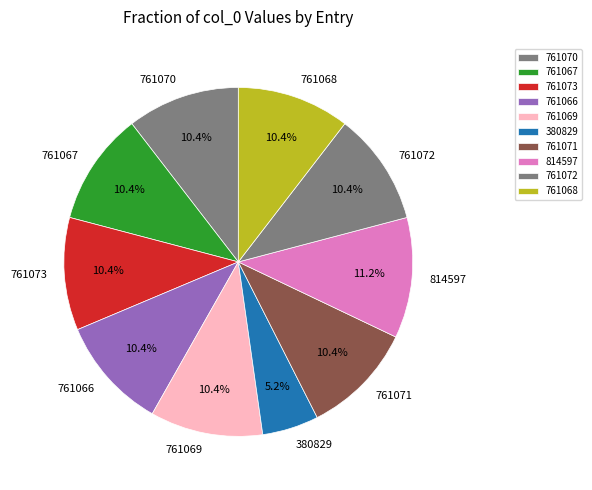

What percentage is the 761069 slice, to the nearest percent?

10%